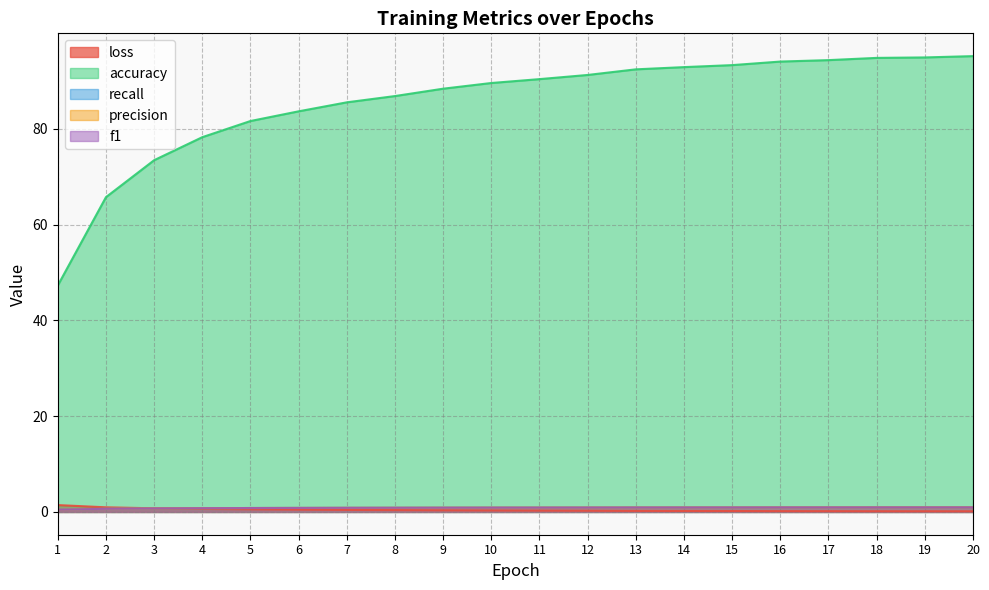

Is the value of f1 at 9 greater than the value of accuracy at 11?

No